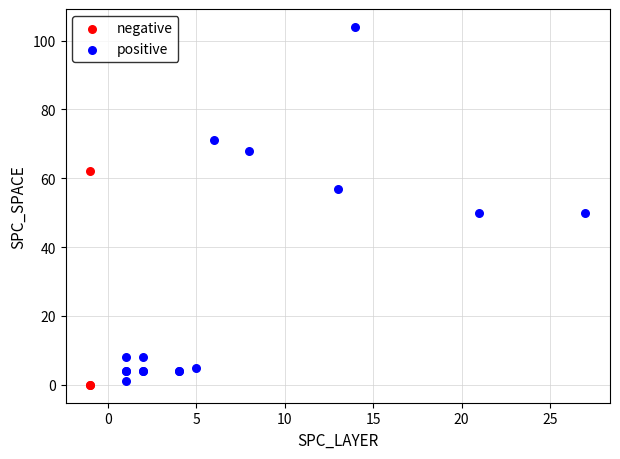

Which series contains the highest Y value?

positive